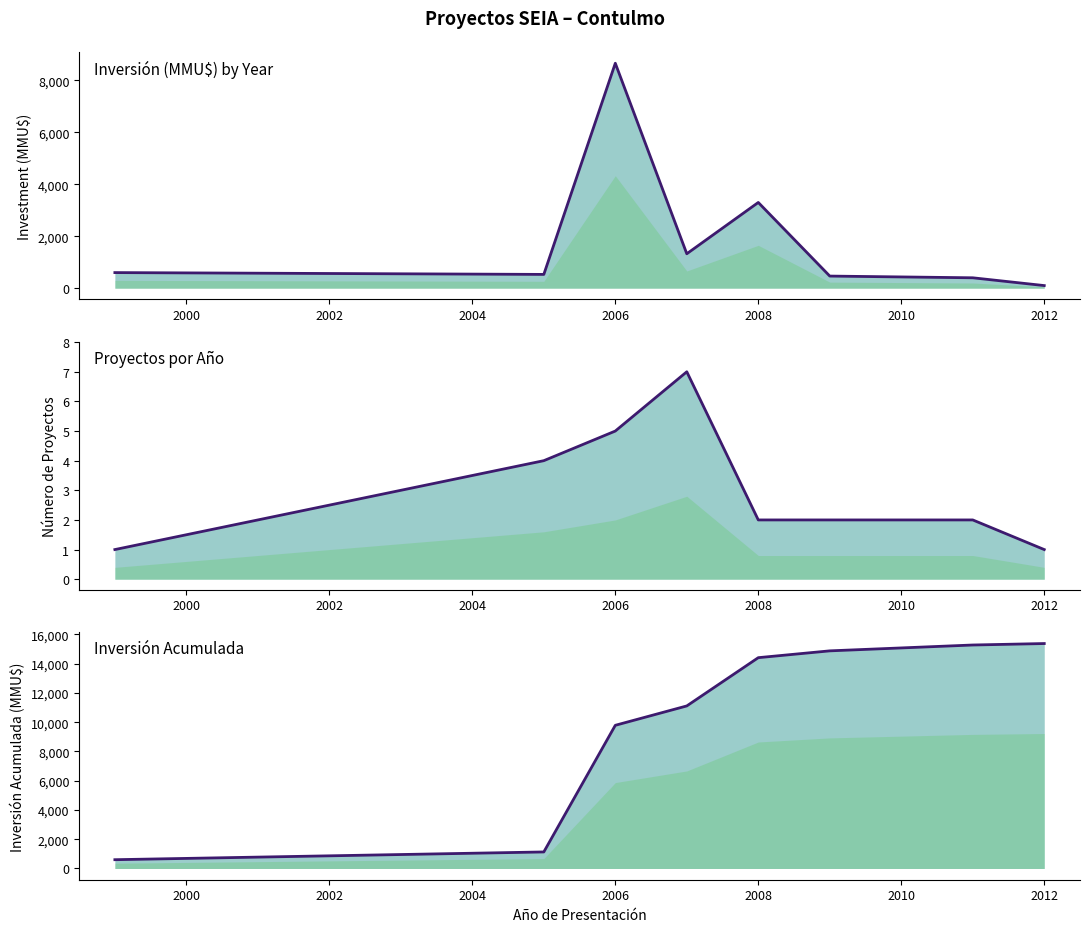

Is it true that Inversión(MMU$) trend equals 827 at 2008?

False